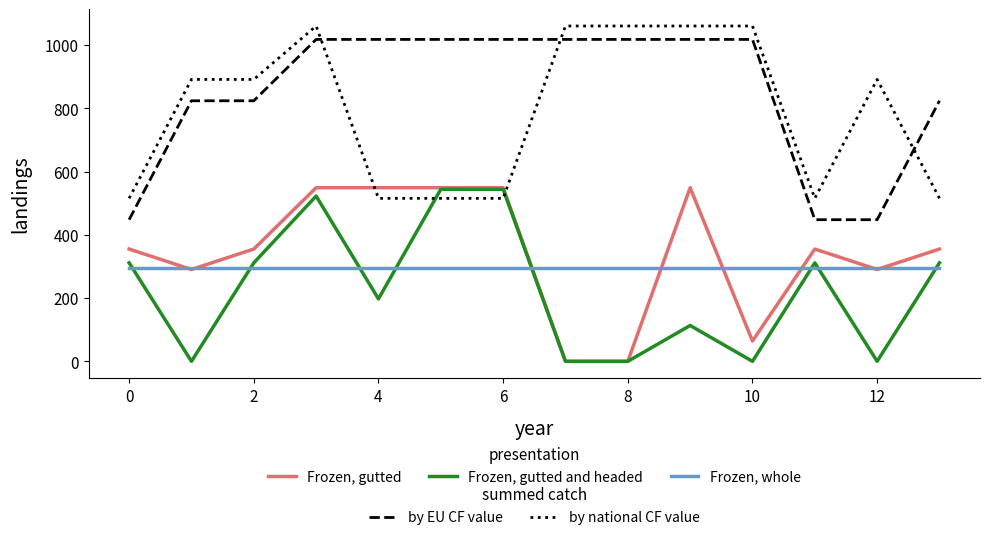

What is the maximum value shown in the chart?

1060.3